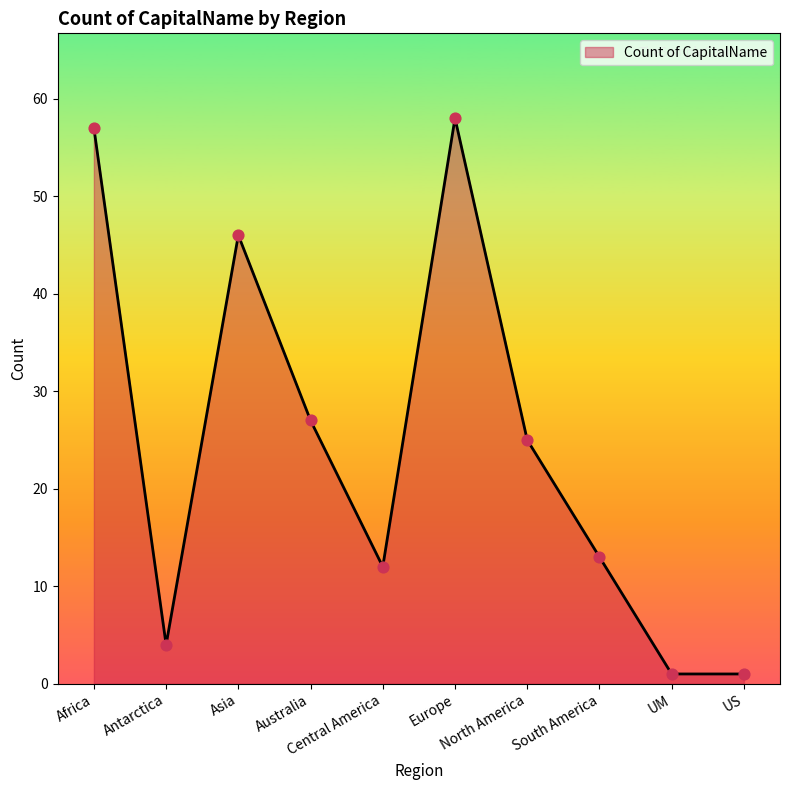

What is the ratio of the value at Central America to the value at US?

12.0